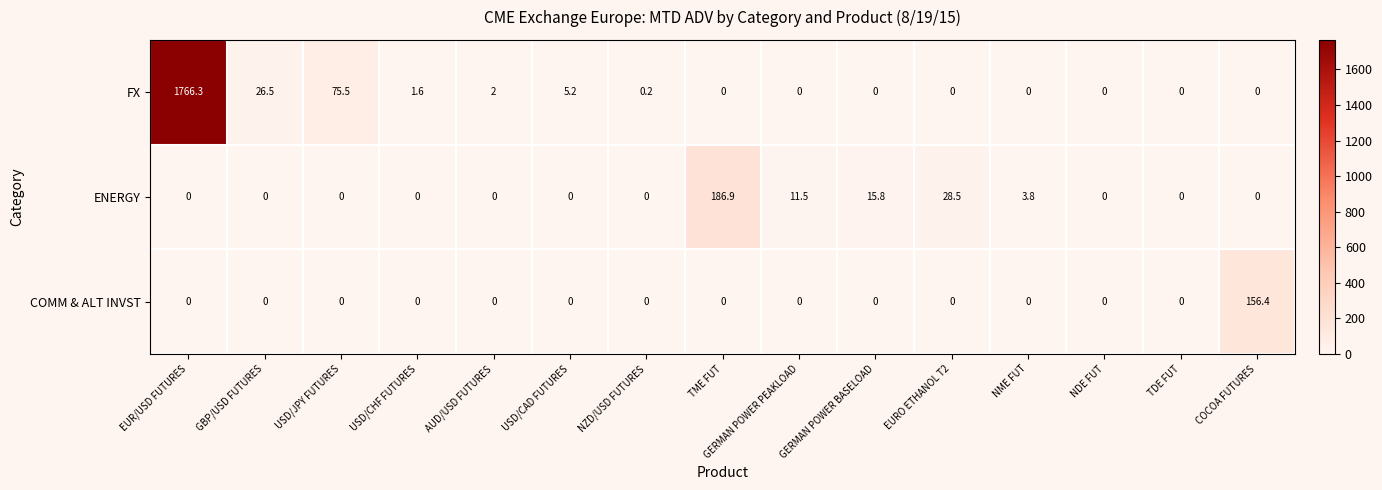

List the series in order of their peak value, lowest first.

COMM & ALT INVST, ENERGY, FX